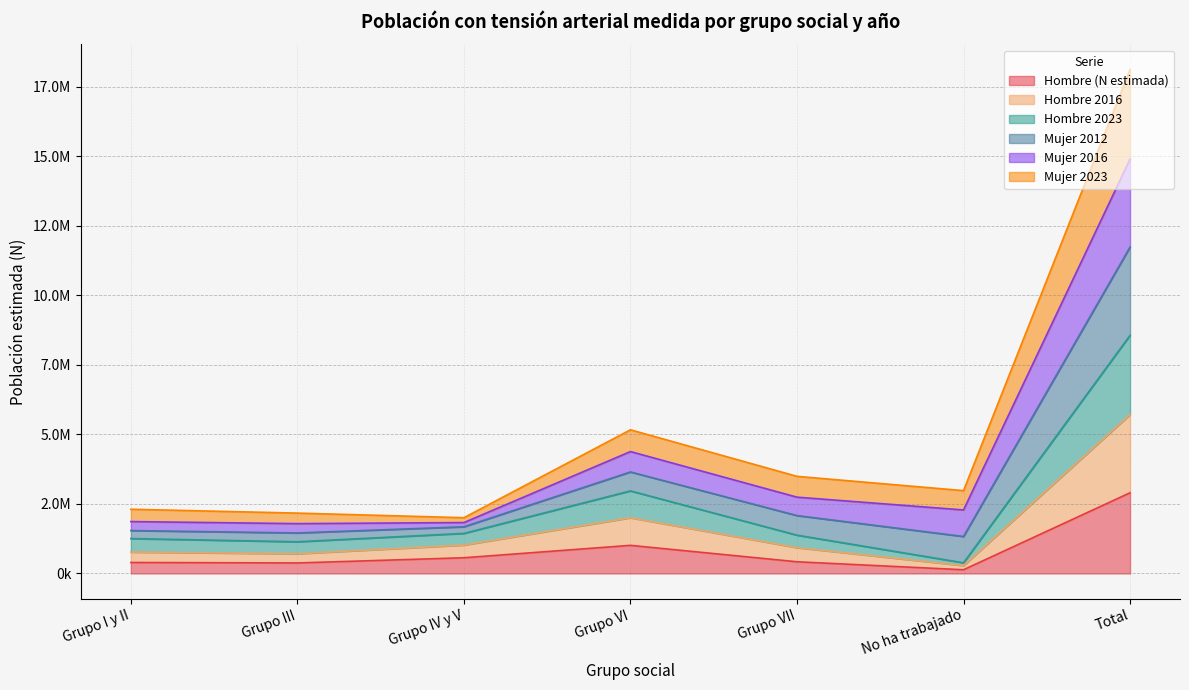

What is the label of the 2nd point from the right?

No ha trabajado